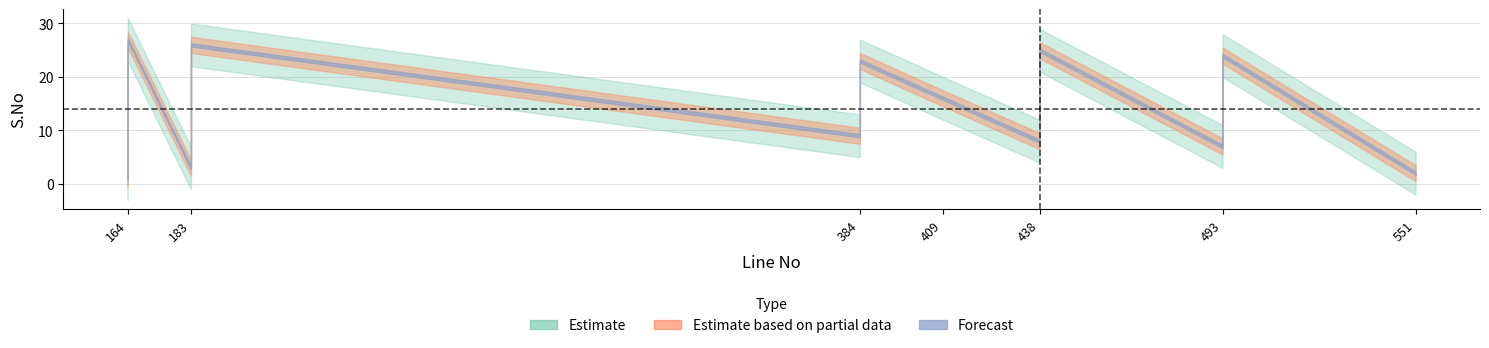

Between 183 and 409, which is larger?

183